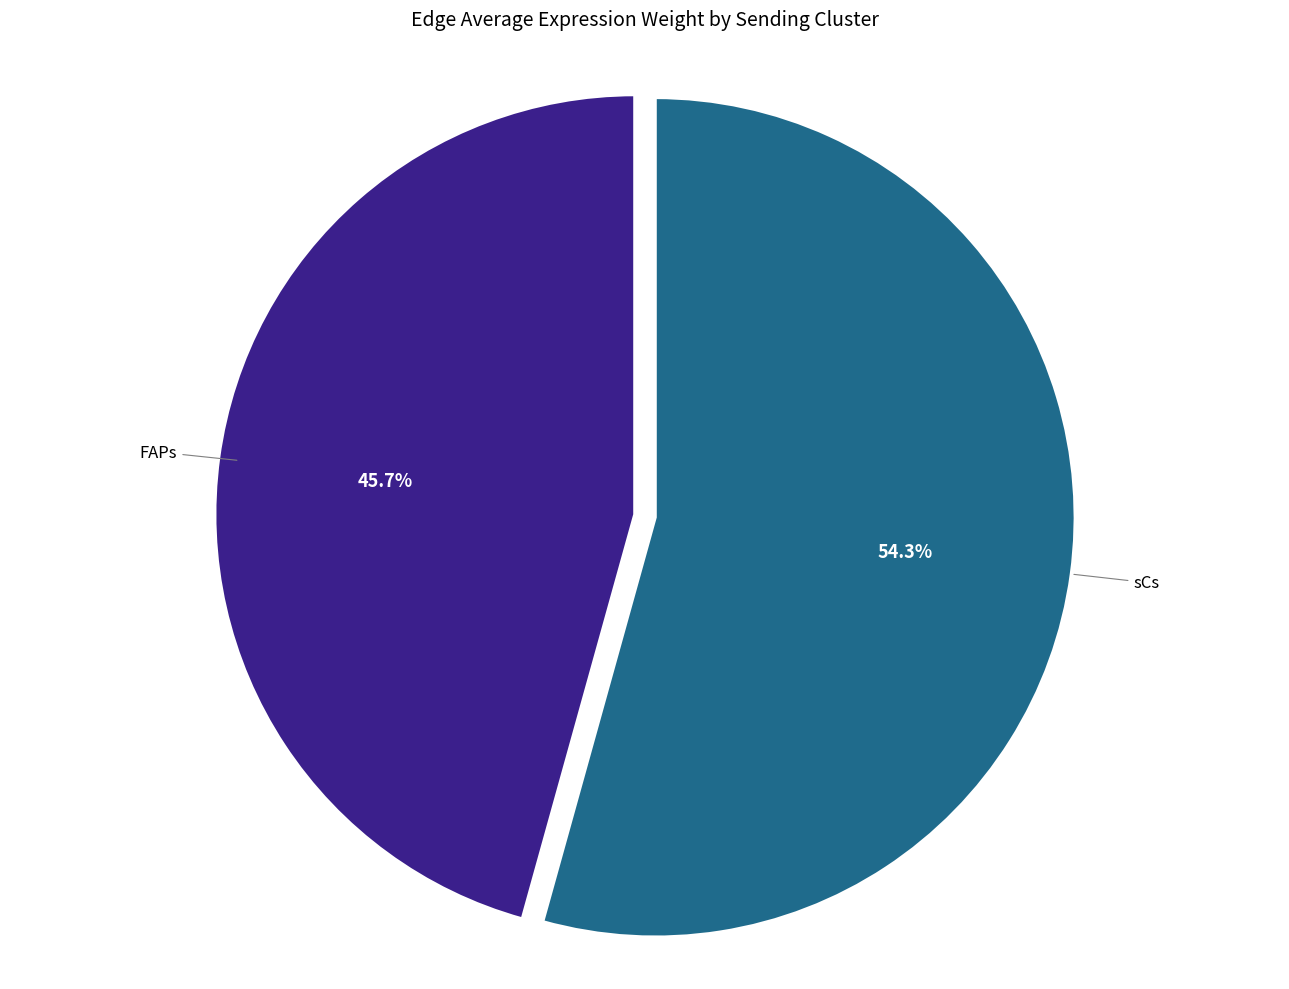

Is there a majority slice in this chart?

Yes